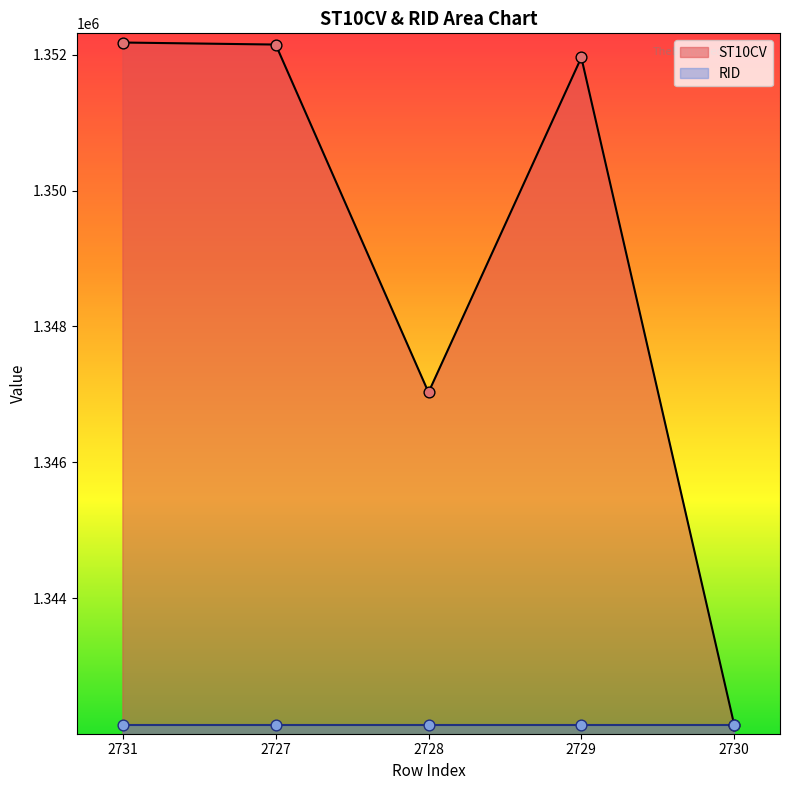

Between 2727 and 2728, which is larger?

2727